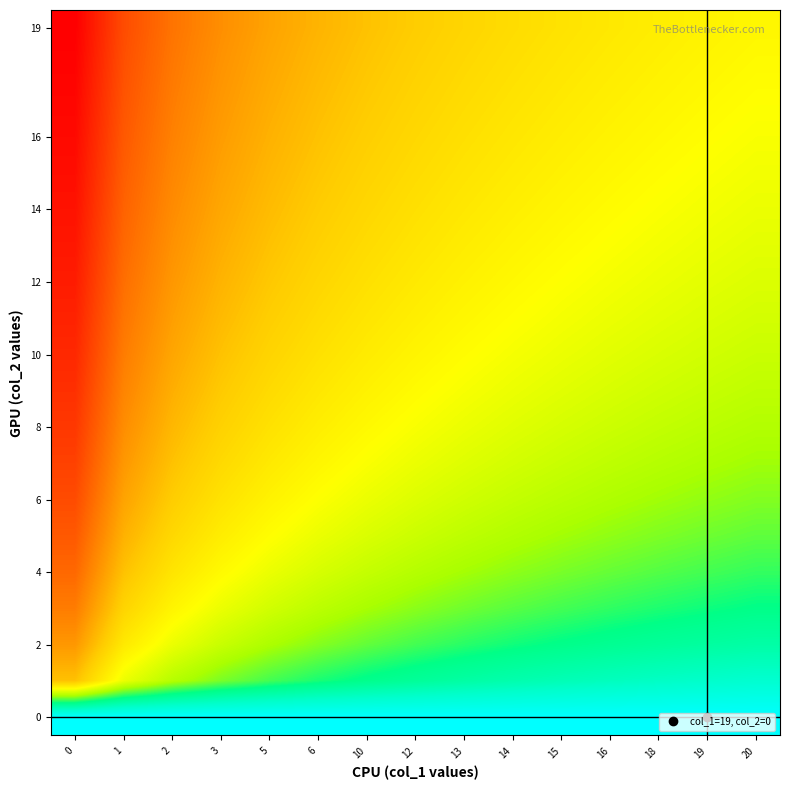

At which category is the sum across all series the highest?

20